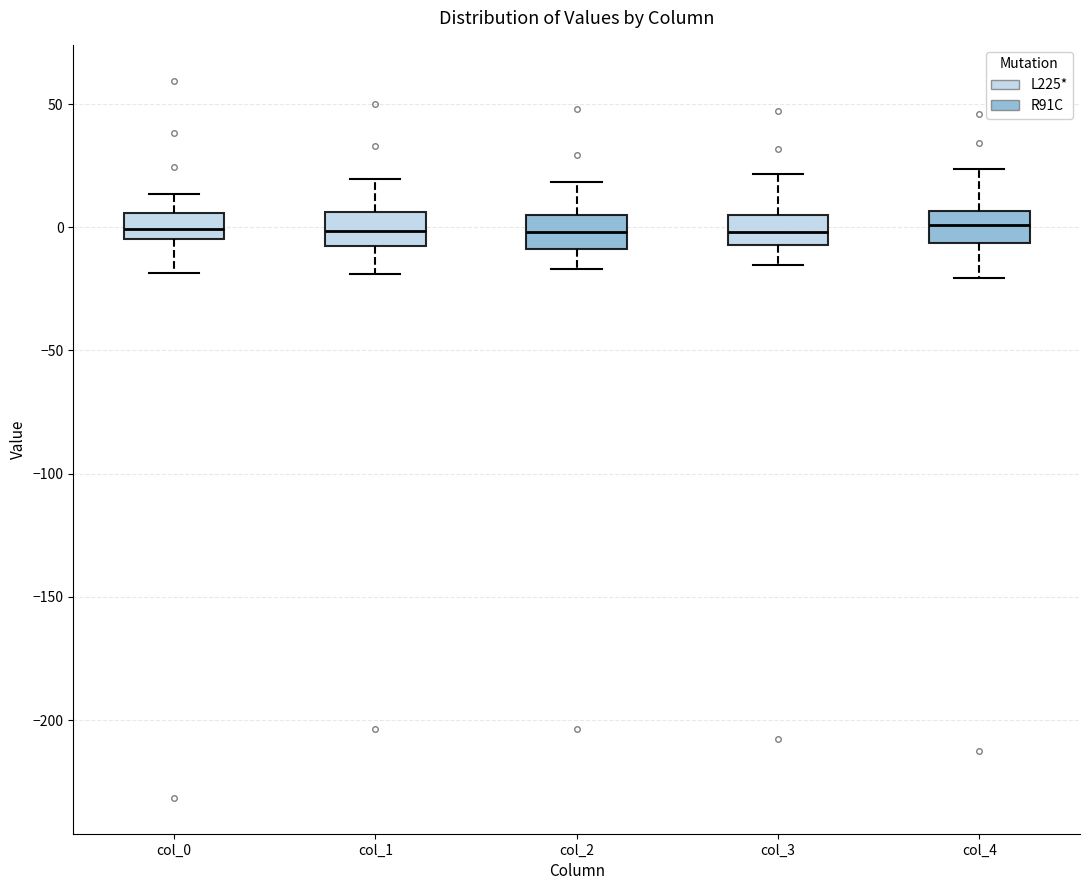

Reading left to right, read every box against the y-axis: the position of its median line, the range the box covers, and the ends of its whiskers. The values are not printed on the chart, so give them approximately, as read against the axis.

col_0: median 0, box -5 to 5, whiskers -20 to 15
col_1: median 0, box -5 to 5, whiskers -20 to 20
col_2: median 0, box -10 to 5, whiskers -15 to 20
col_3: median 0, box -5 to 5, whiskers -15 to 20
col_4: median 0, box -5 to 5, whiskers -20 to 25